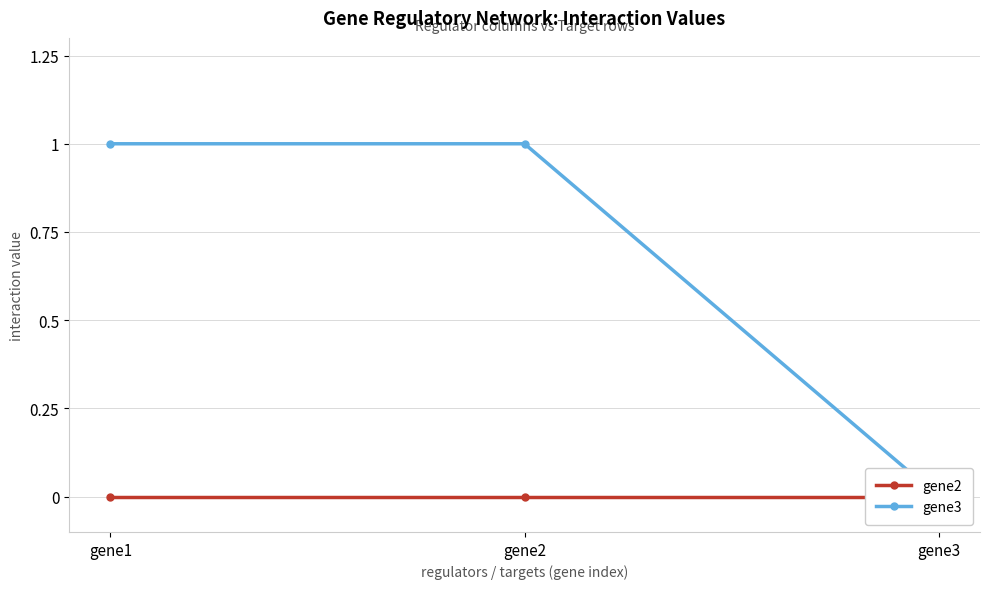

What is the average value of the gene3 series?

1